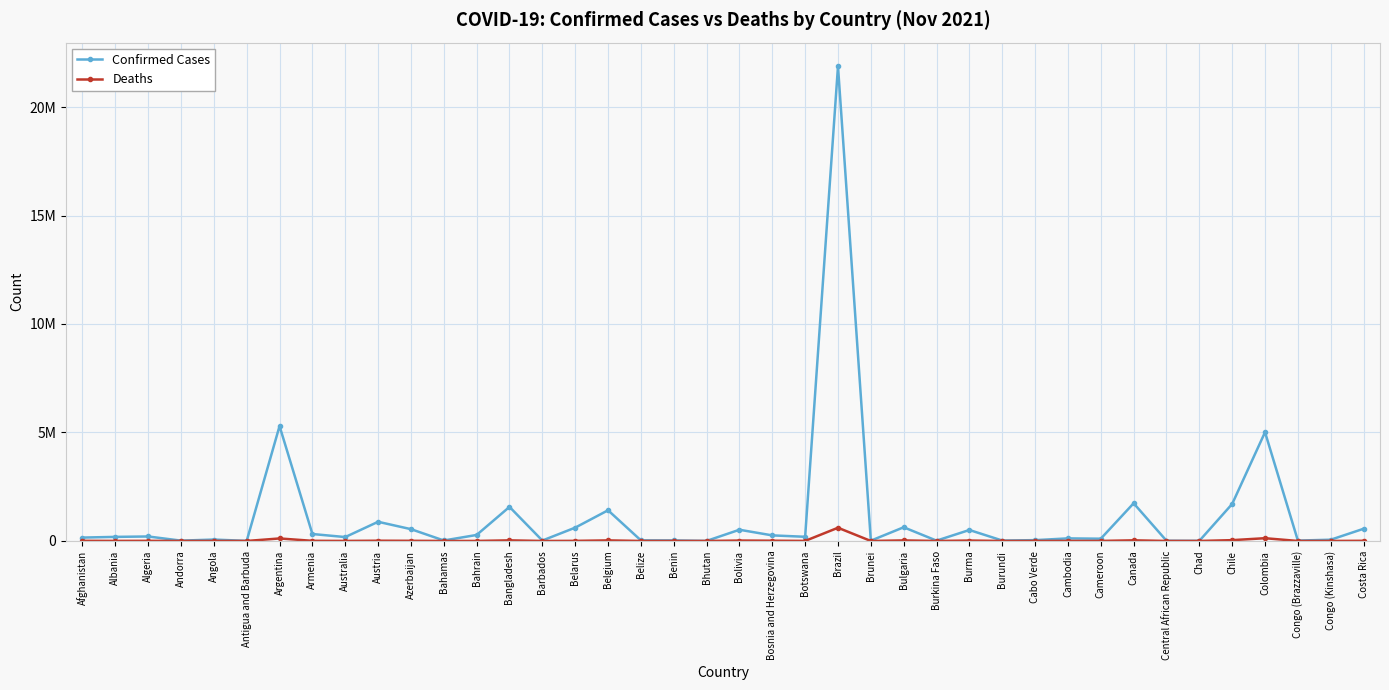

At which category is the sum across all series the highest?

Brazil